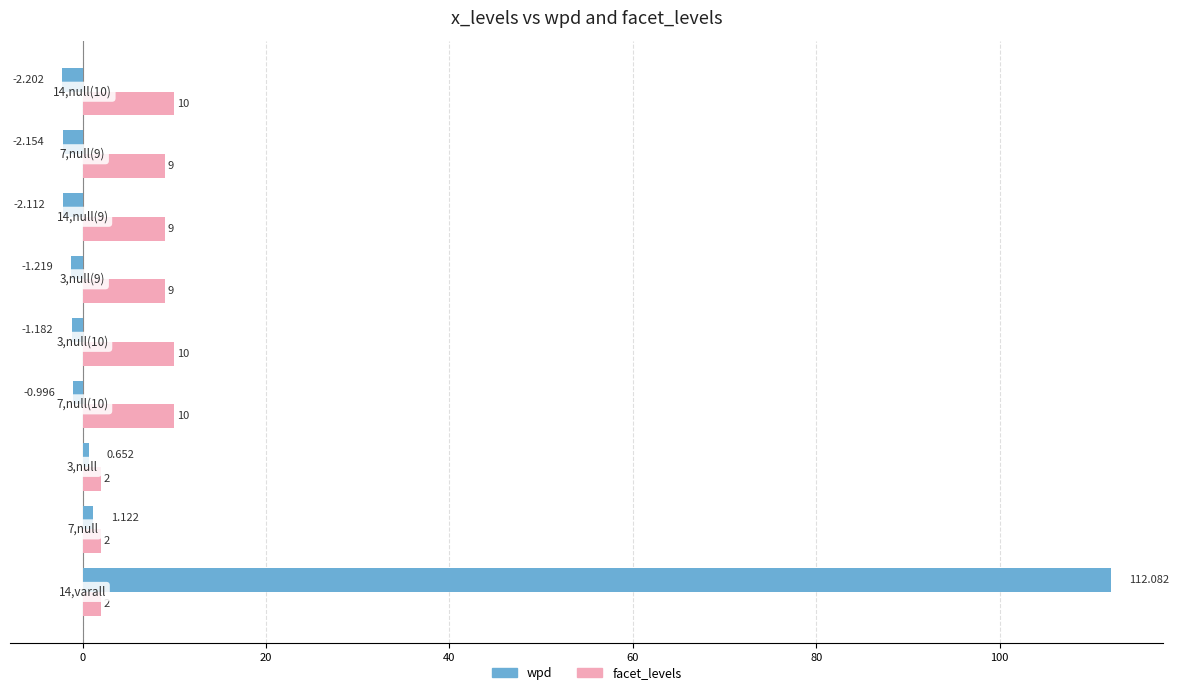

Which series has the largest range (max minus min)?

wpd